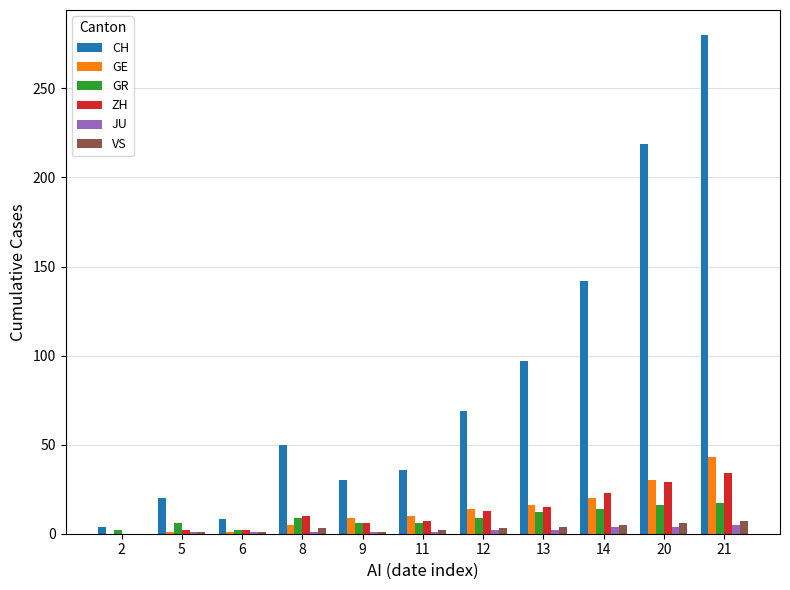

What is the sum of all CH values?

955